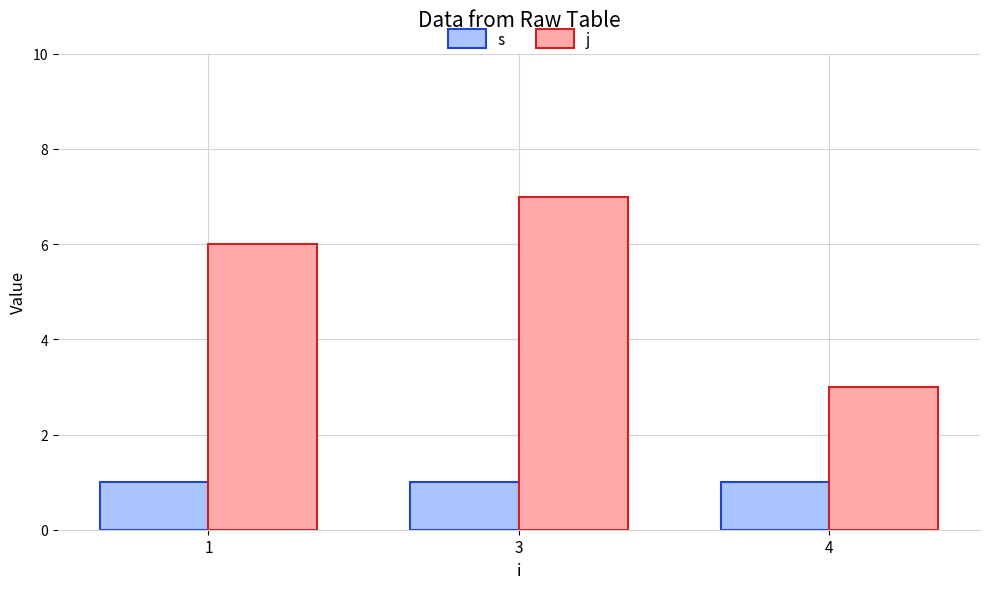

The j series shows 3 at 4. True or false?

True